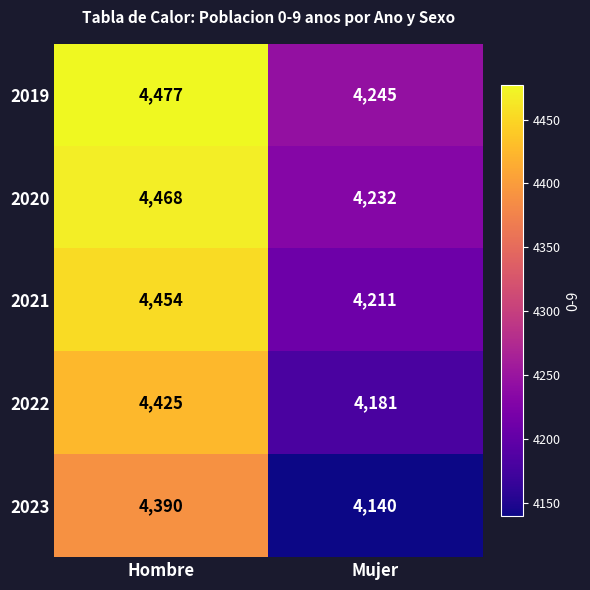

Reading right to left, transcribe all the data shown in this chart.

2019: 4245	4477
2020: 4232	4468
2021: 4211	4454
2022: 4181	4425
2023: 4140	4390